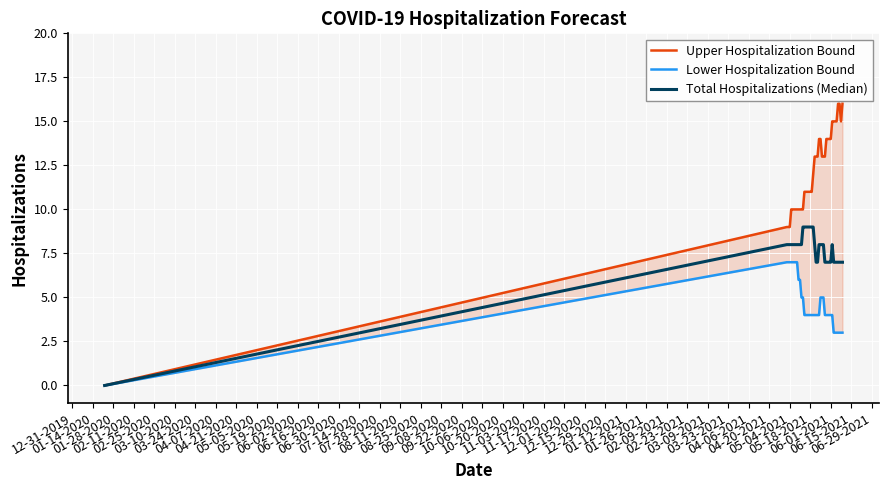

True or false: Total Hospitalizations (Median) and Lower Hospitalization Bound intersect in this chart.

False